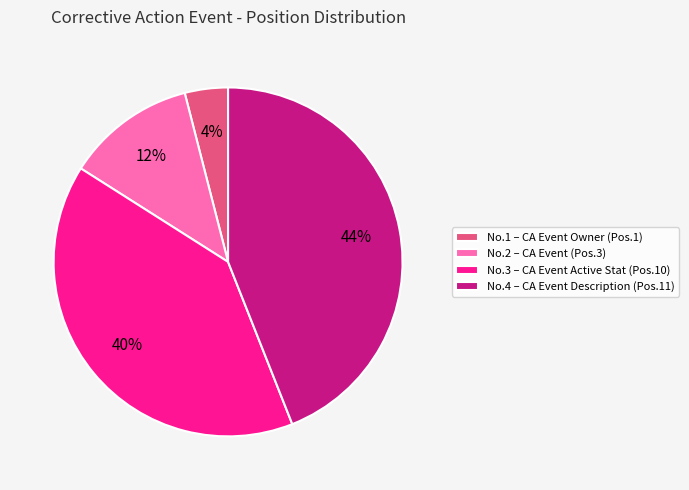

To the nearest percent, what is the difference between the largest and smallest slice percentages?

40%